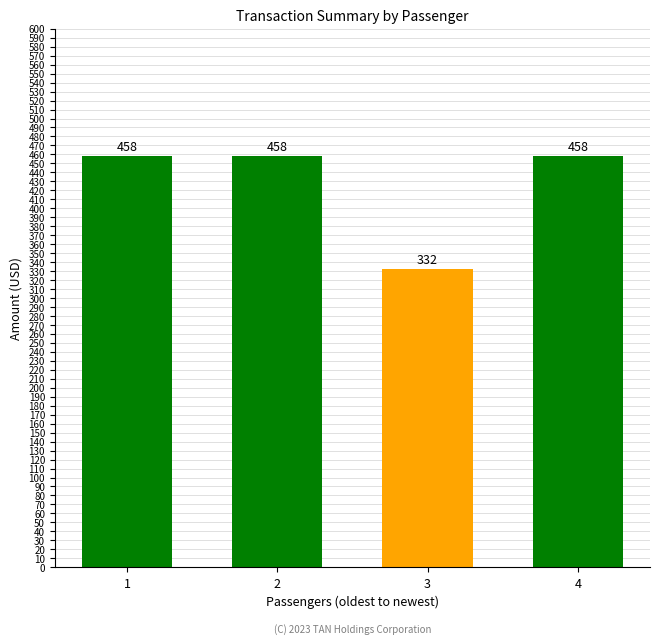

Reading left to right, what are all the values shown in this chart?

1=458	2=458	3=332	4=458